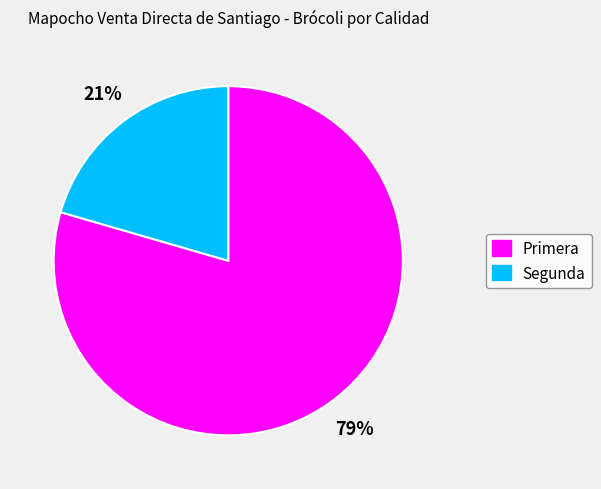

Which has a higher value, Primera or Segunda?

Primera